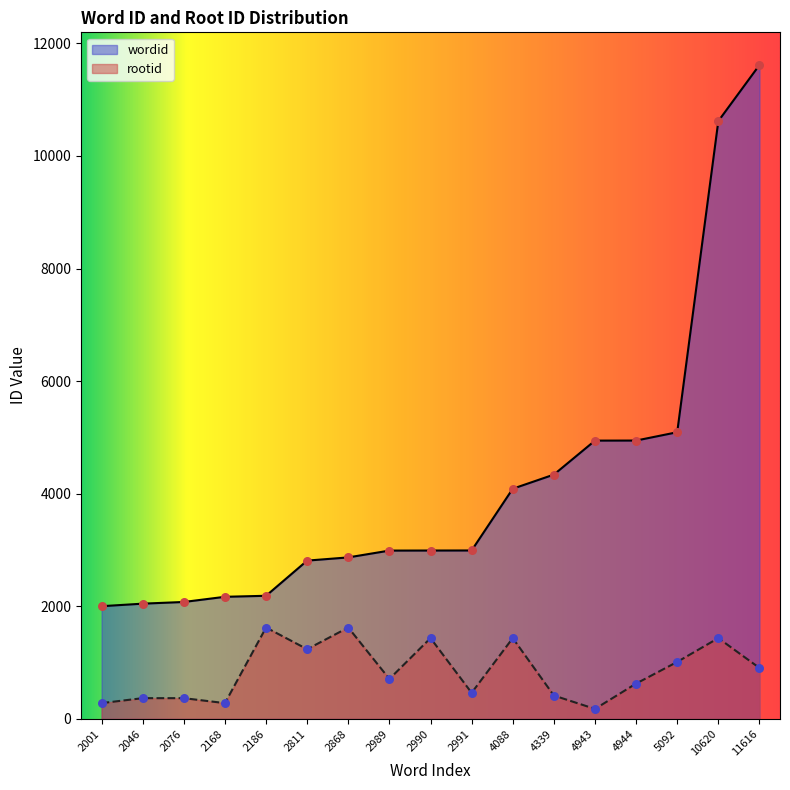

Which series reaches the minimum Y coordinate?

rootid